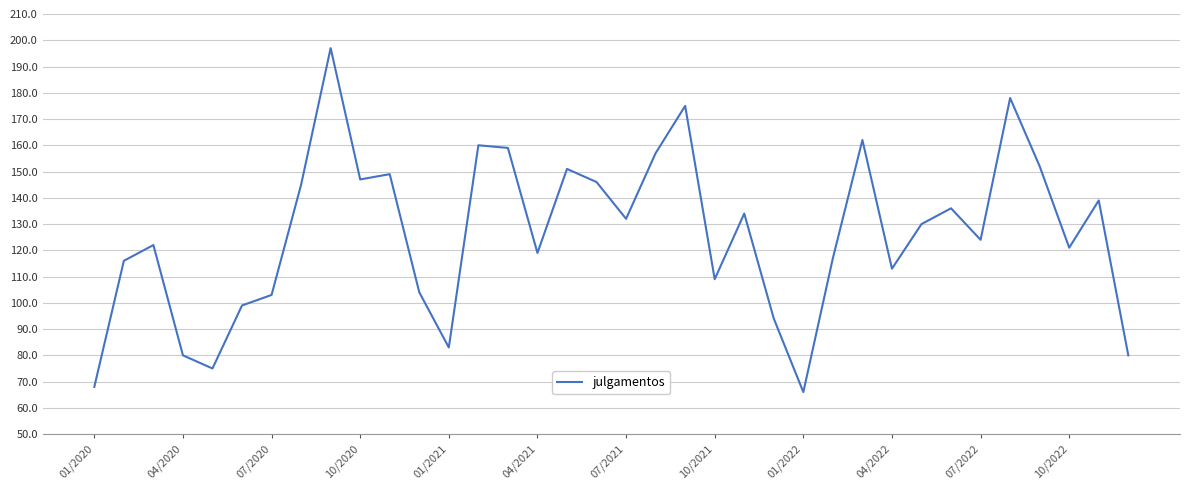

What is the difference between the maximum and minimum values?

131